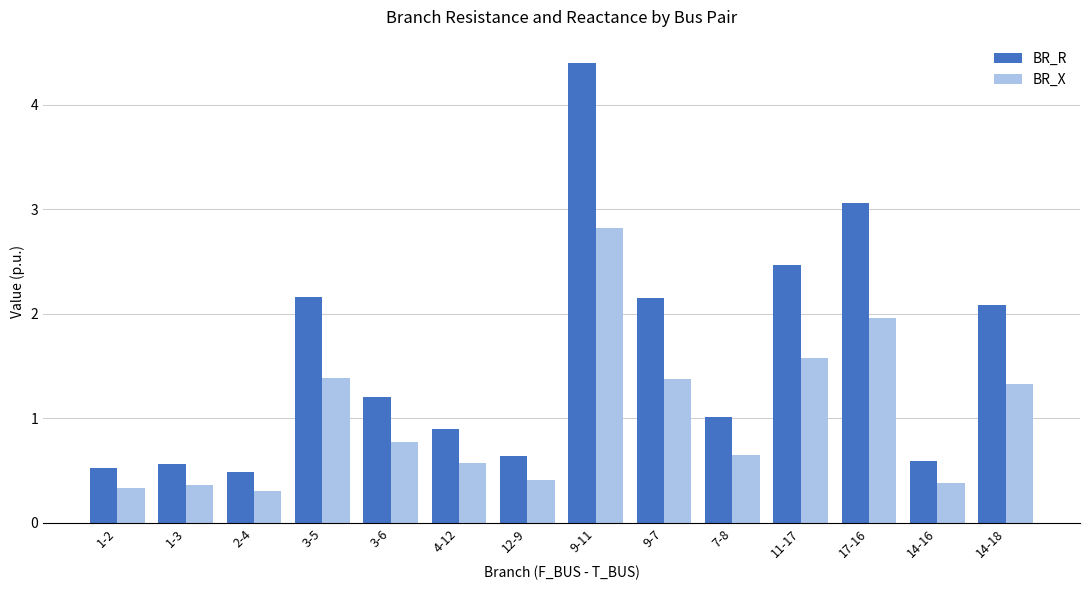

What is the label of the 7th bar from the right?

9-11